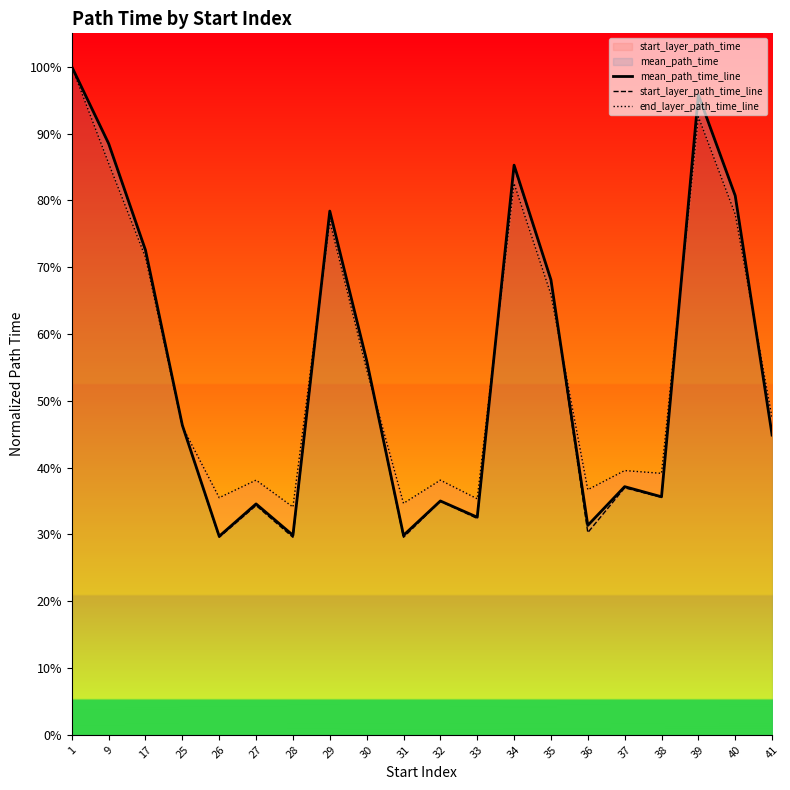

At which category is the sum across all series the highest?

1